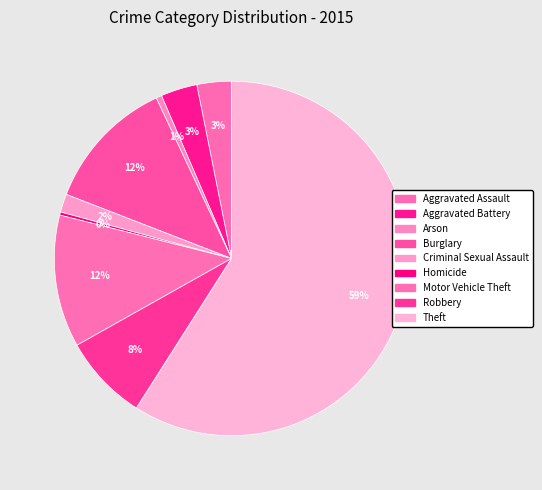

Combined, do Arson and Homicide account for over 50%?

No